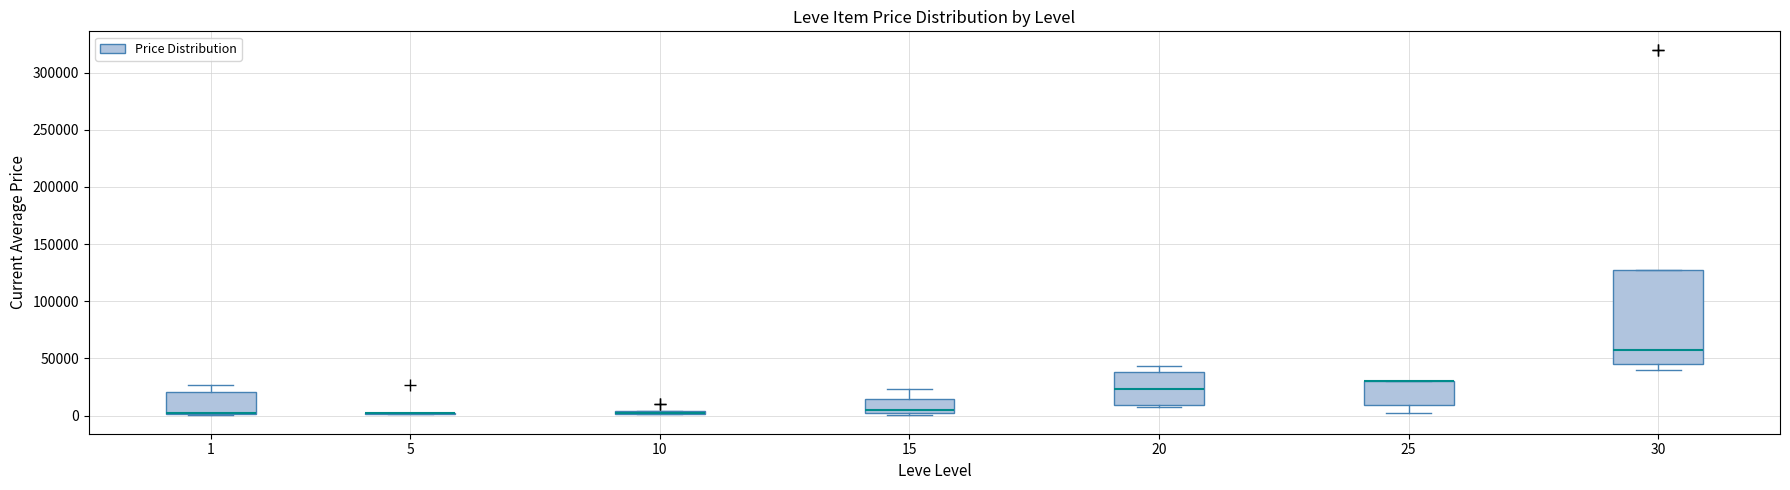

Where does the median line of the box at x = 30 sit on the y-axis? The values are not printed on the chart, so give them approximately, as read against the axis.

60000